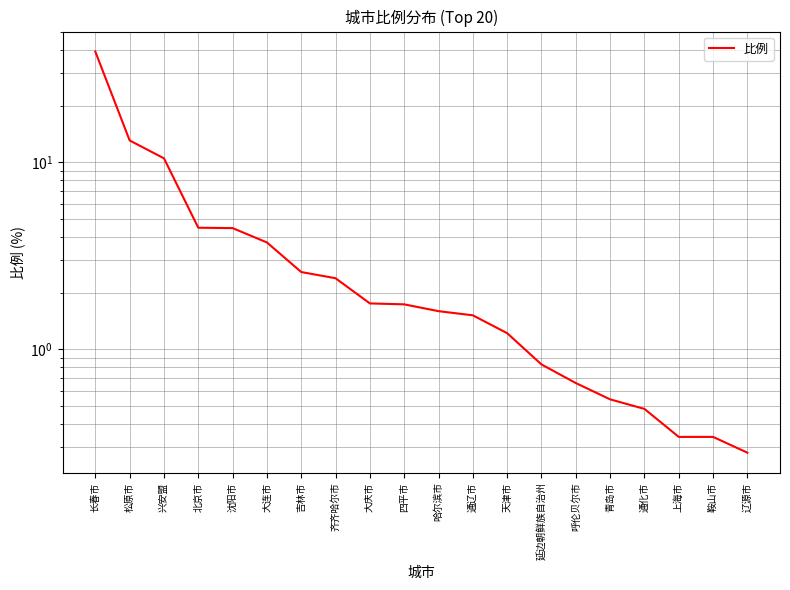

What position from the left is 兴安盟?

3